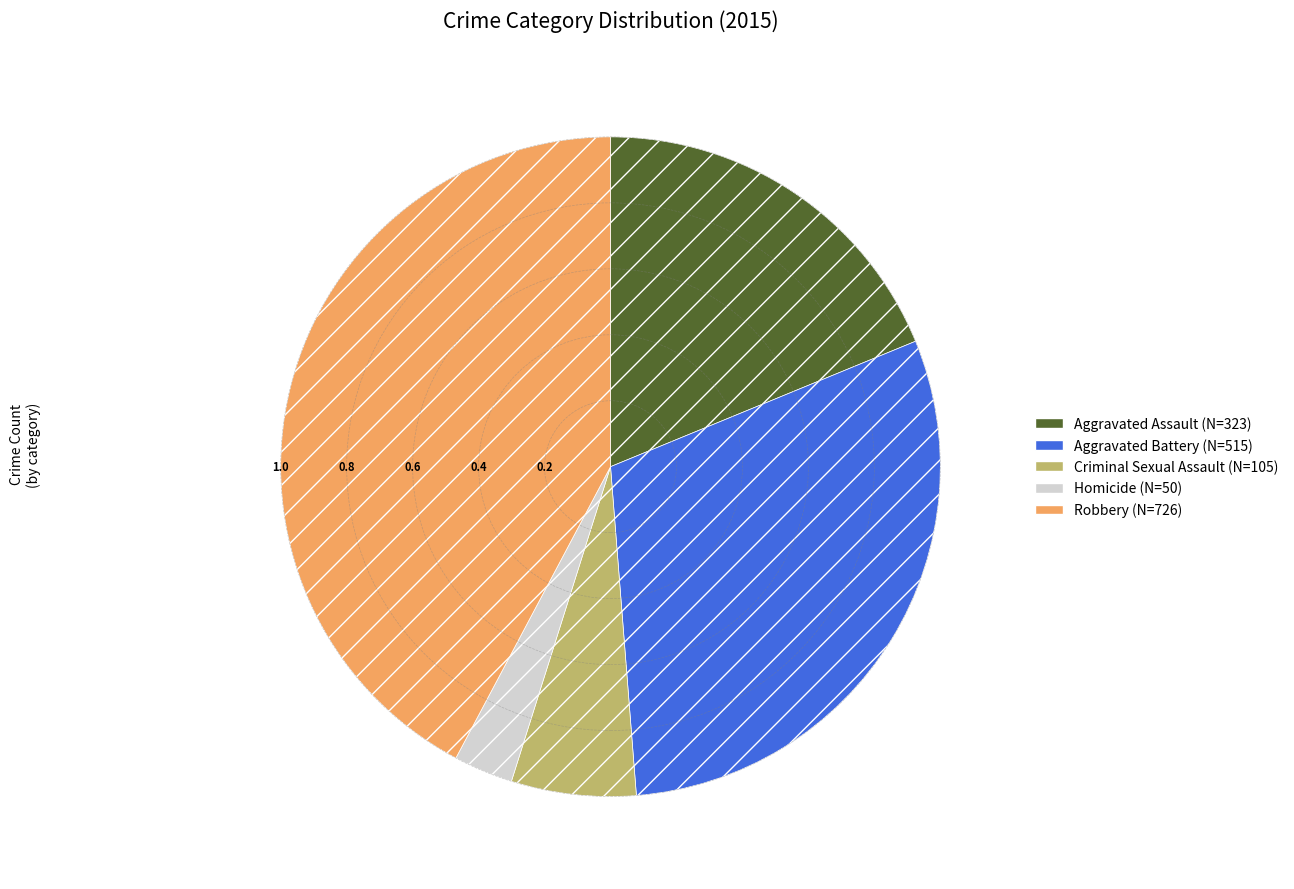

What is the ratio of the value at Robbery to the value at Criminal Sexual Assault?

6.9